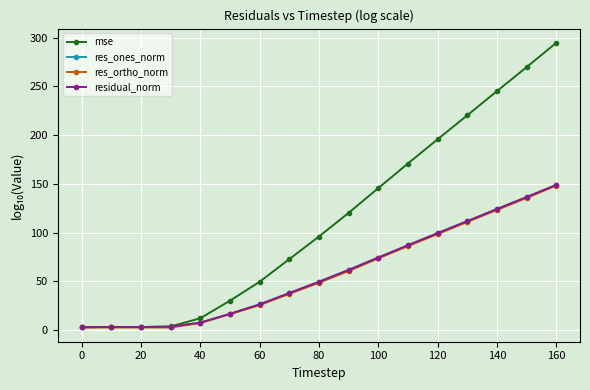

Which series has the largest total across all categories?

mse